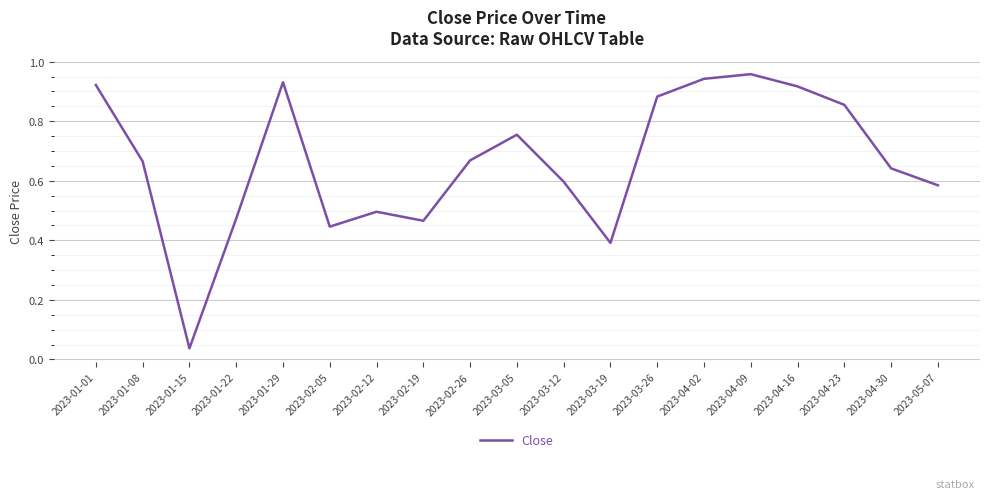

What position from the right is 2023-04-02?

6